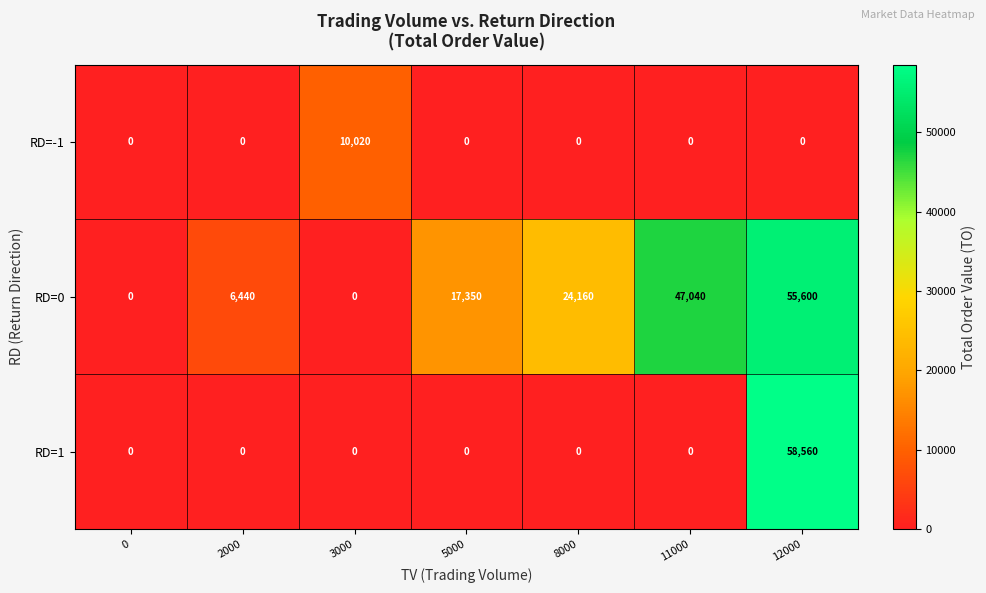

How many categories are shown in the chart?

7